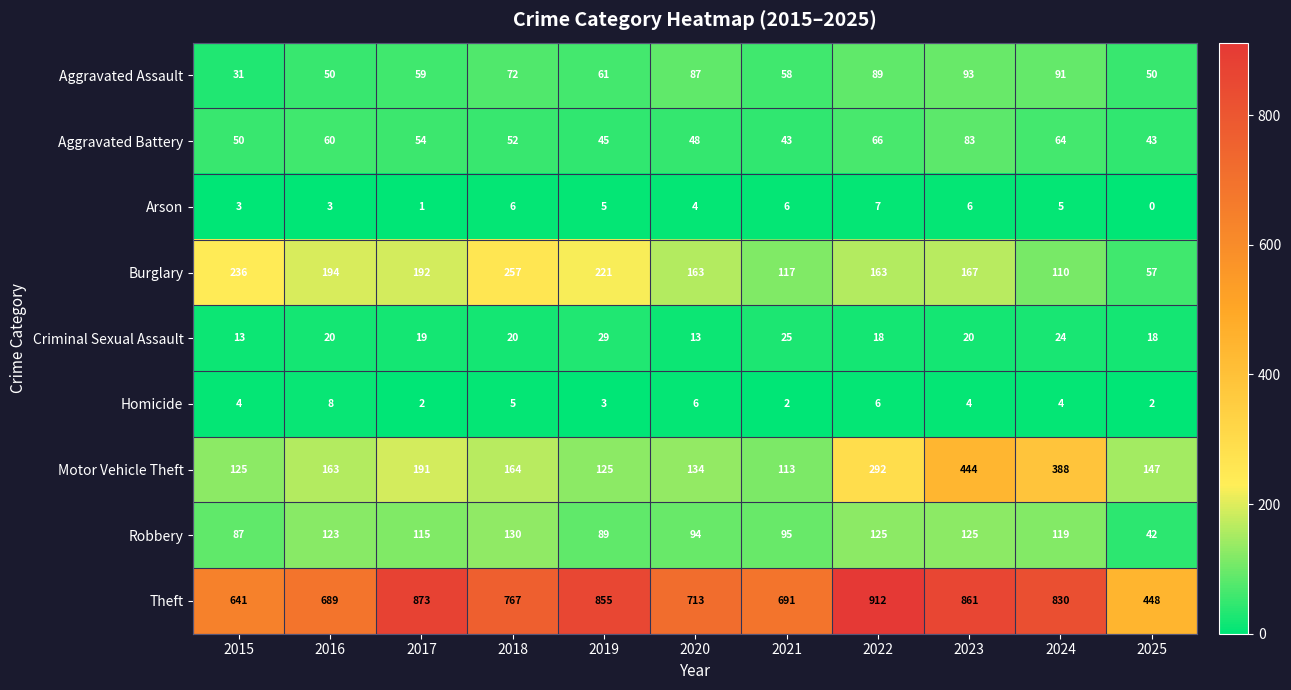

True or false: Theft has a value of 1430 at 2024.

False